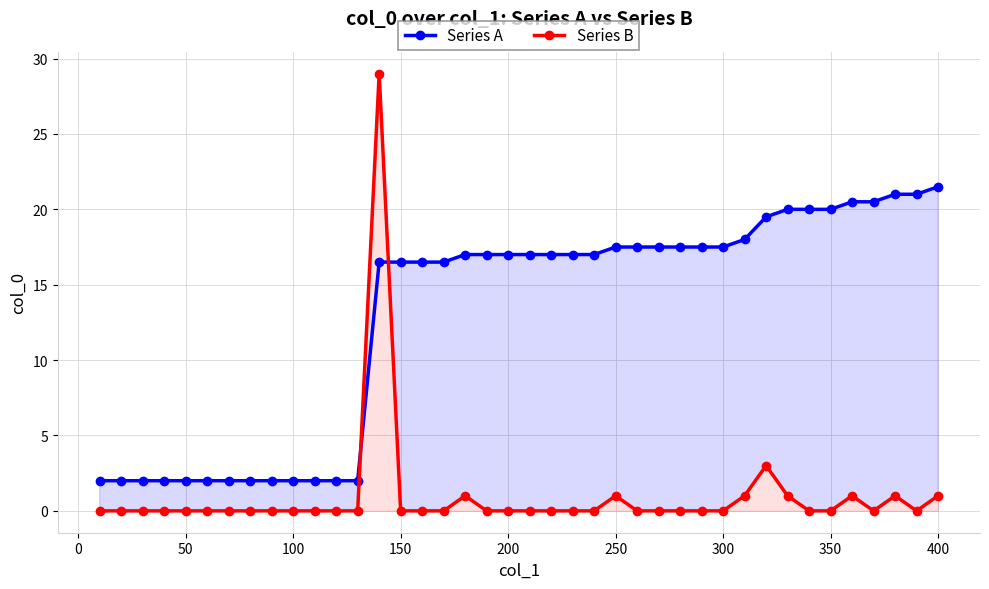

At how many categories does at least one series exceed 17?

17